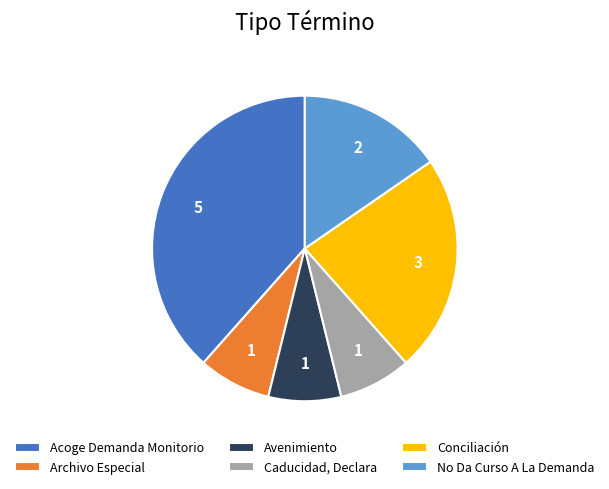

Count the number of slices in the pie.

6